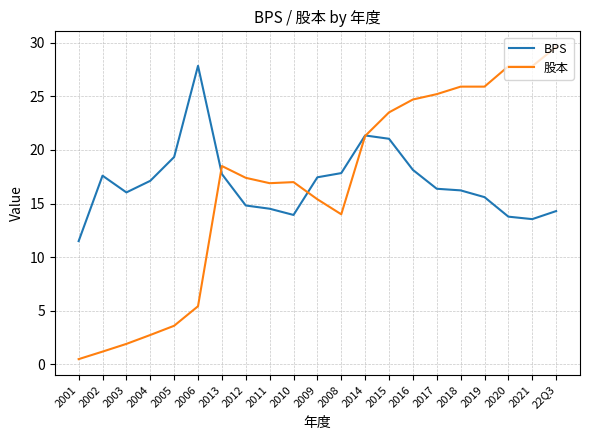

The 股本 series shows 27.8 at 2020. True or false?

True